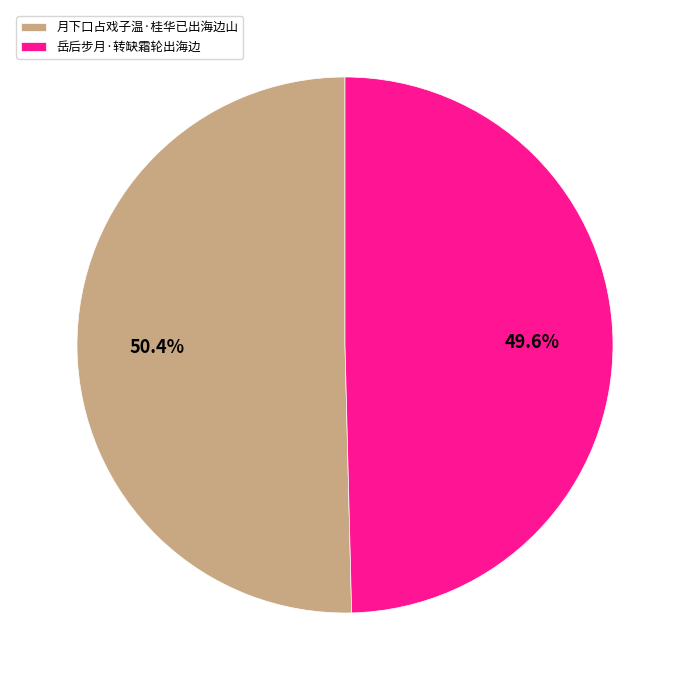

Approximately how many times larger is the value at 岳后步月·转缺霜轮出海边 compared to 月下口占戏子温·桂华已出海边山?

1.0